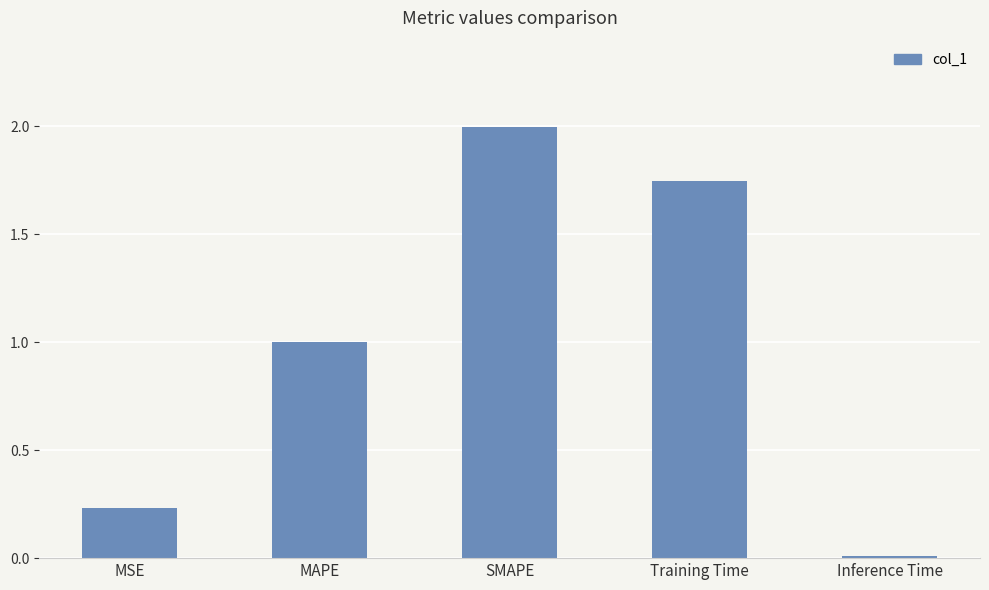

What is the label of the 5th bar from the left?

Inference Time